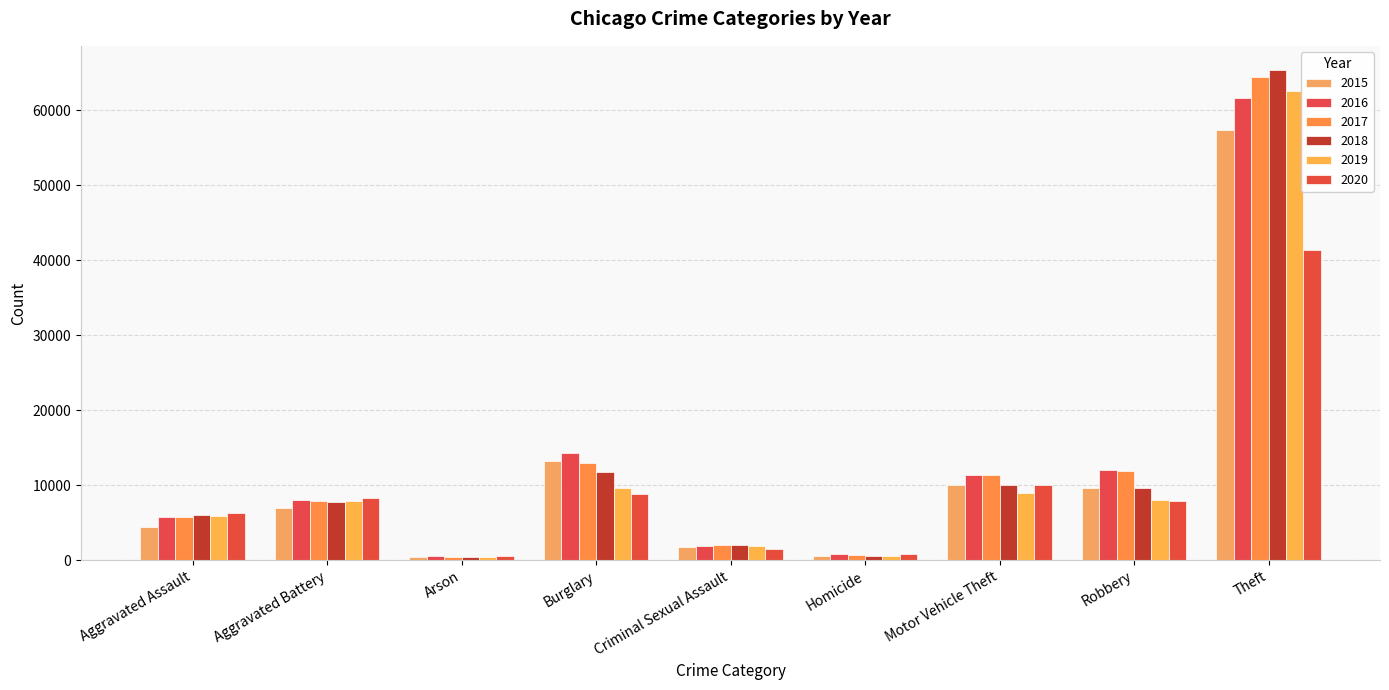

How many distinct data groups are displayed?

6